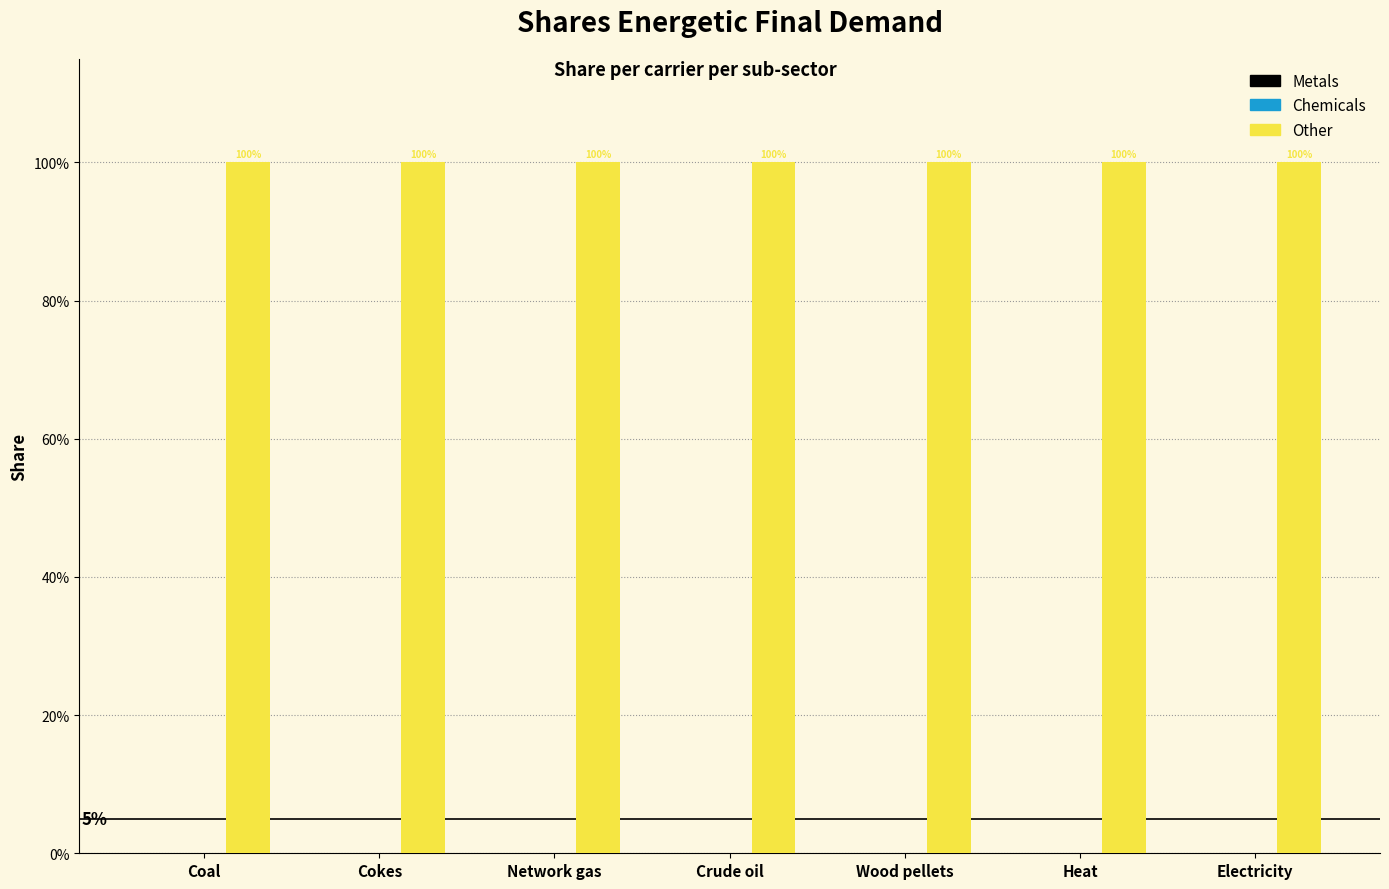

At how many categories does at least one series exceed 0?

7